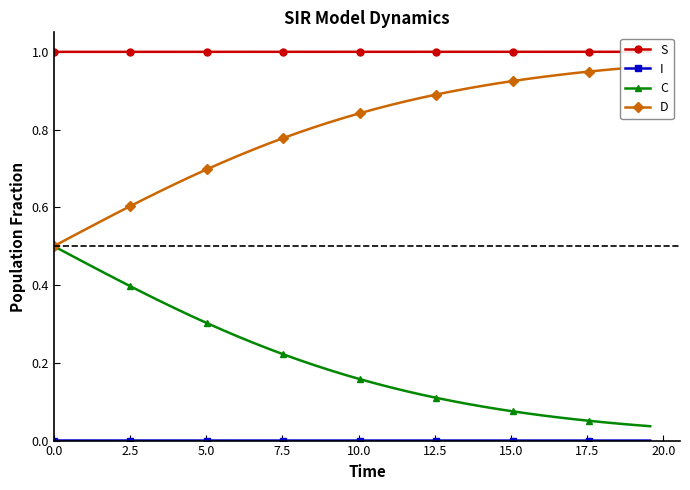

List the series in order of their overall mean, lowest first.

I, C, D, S